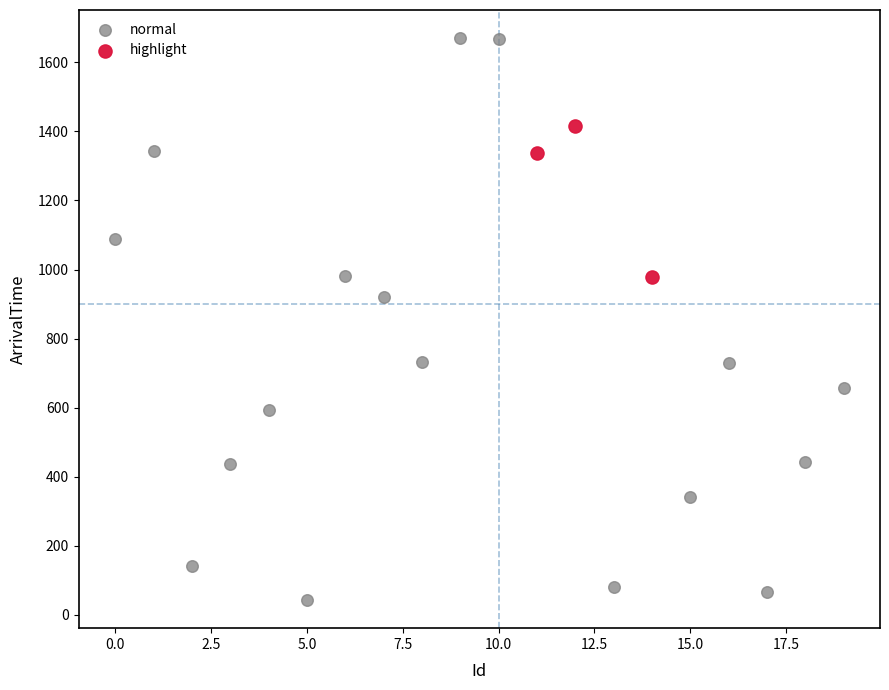

Which series contains the lowest Y value?

normal